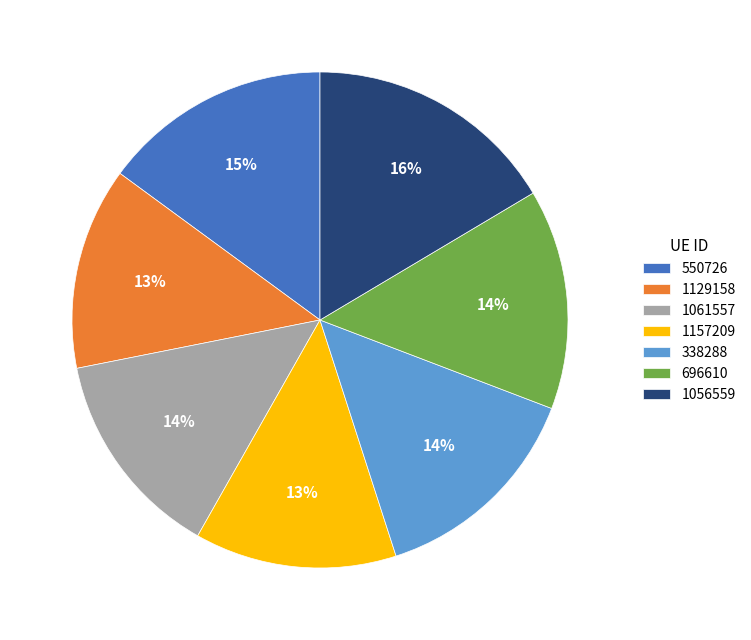

Which category has the biggest portion of the pie?

1056559